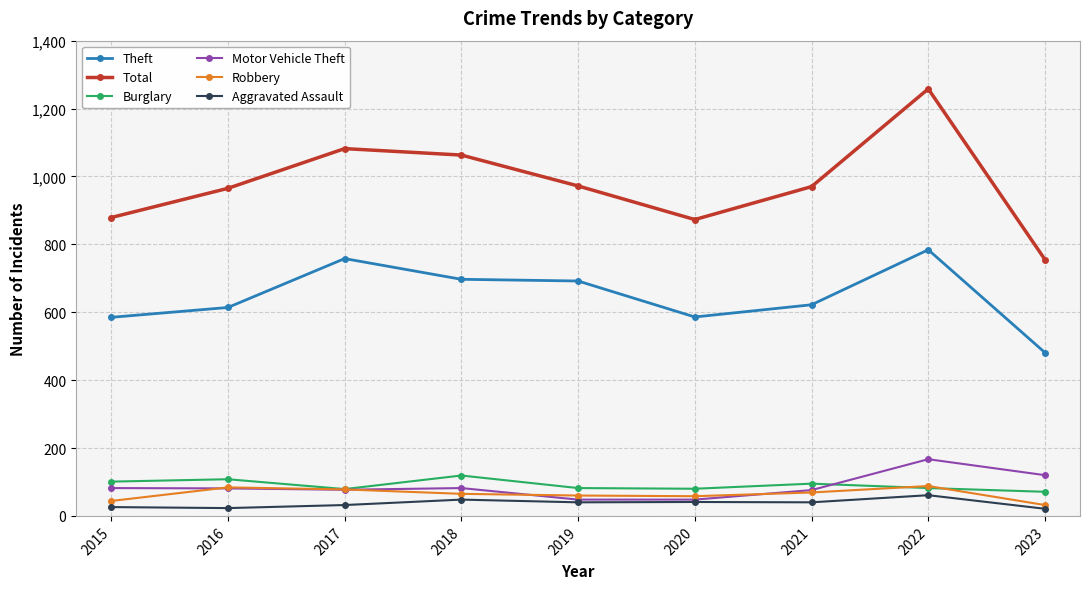

Which category has the highest value in the Motor Vehicle Theft series?

2022